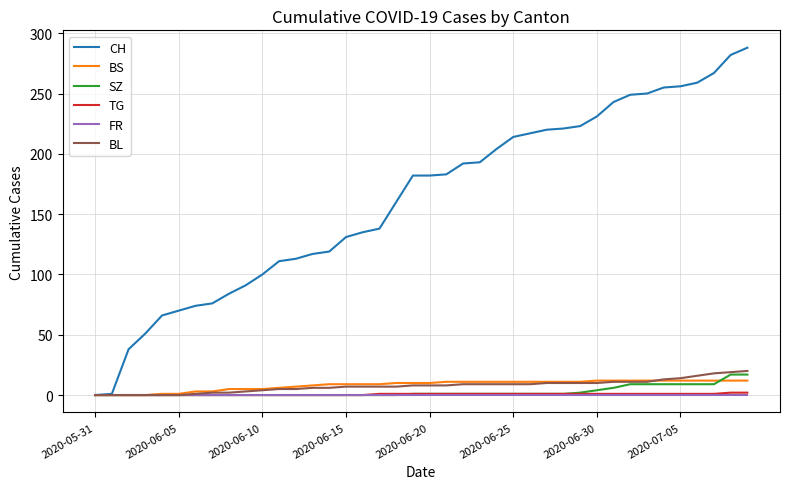

Which series has the largest range (max minus min)?

CH